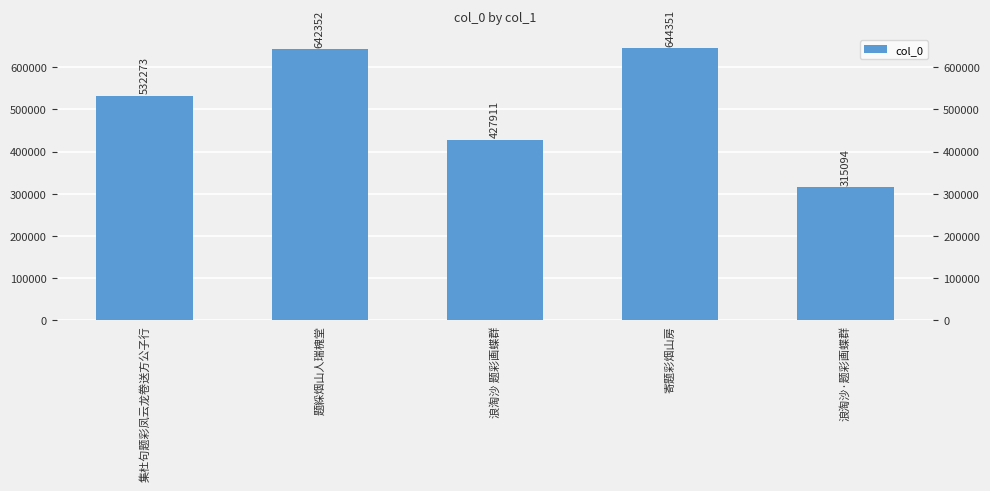

What is the smallest value displayed?

315094